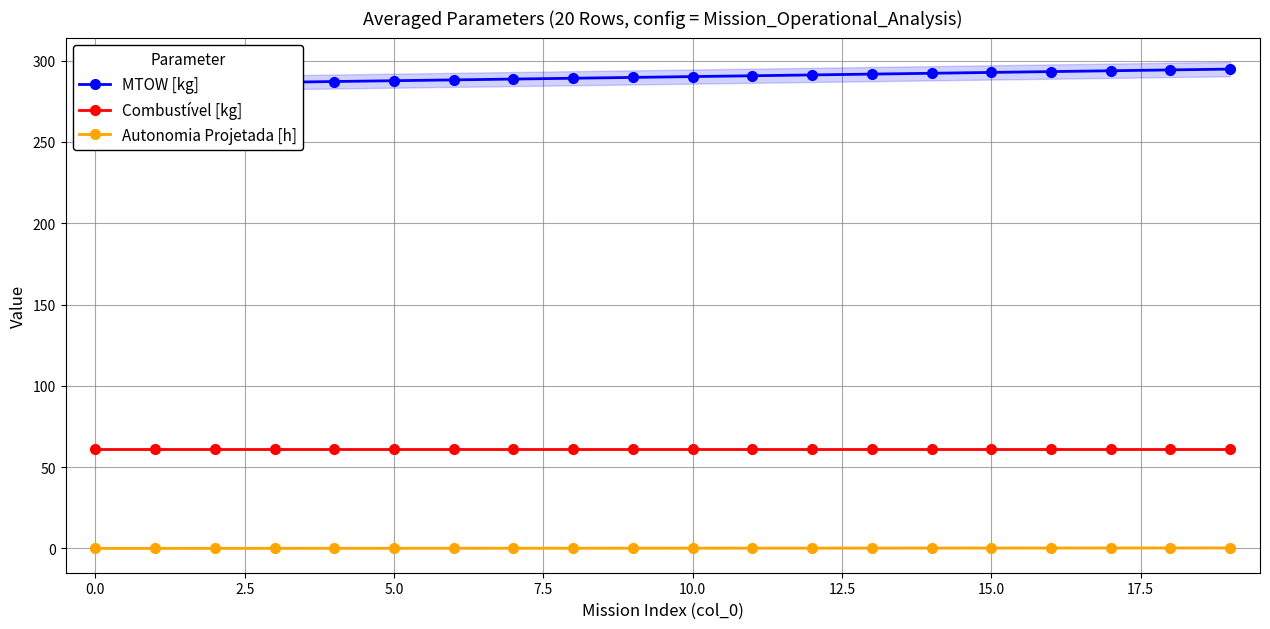

What is the sum of all Combustível [kg] values?

1224.0